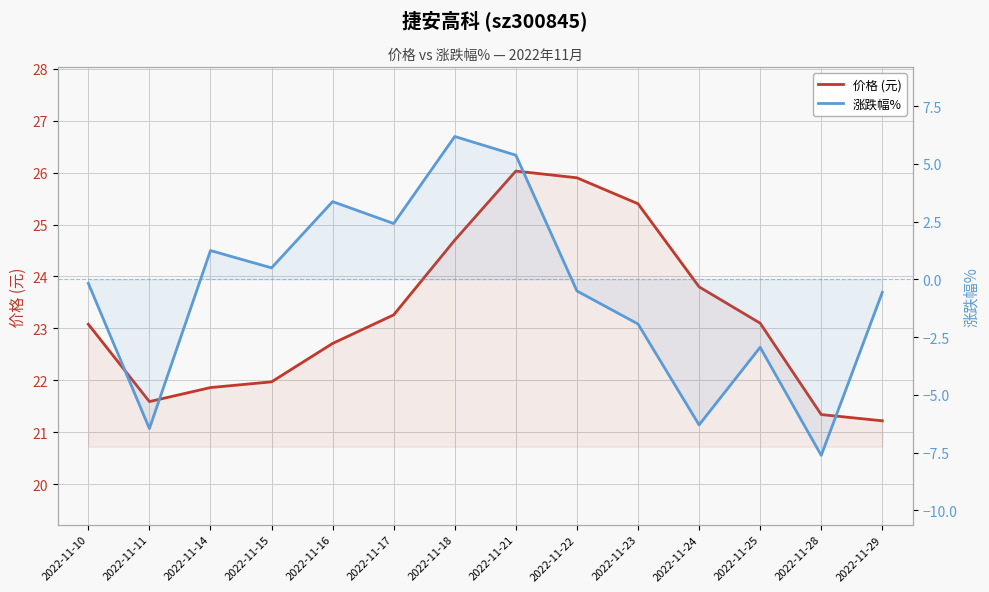

What is the spread (max minus min) of values at 2022-11-10?

23.2